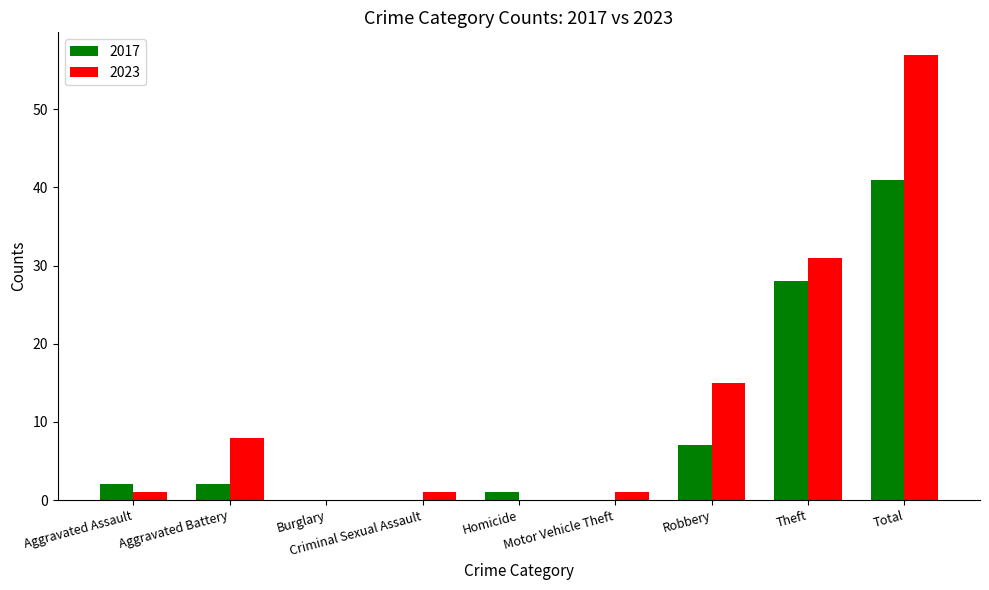

Where is 2023 nearest to the value 28?

Theft